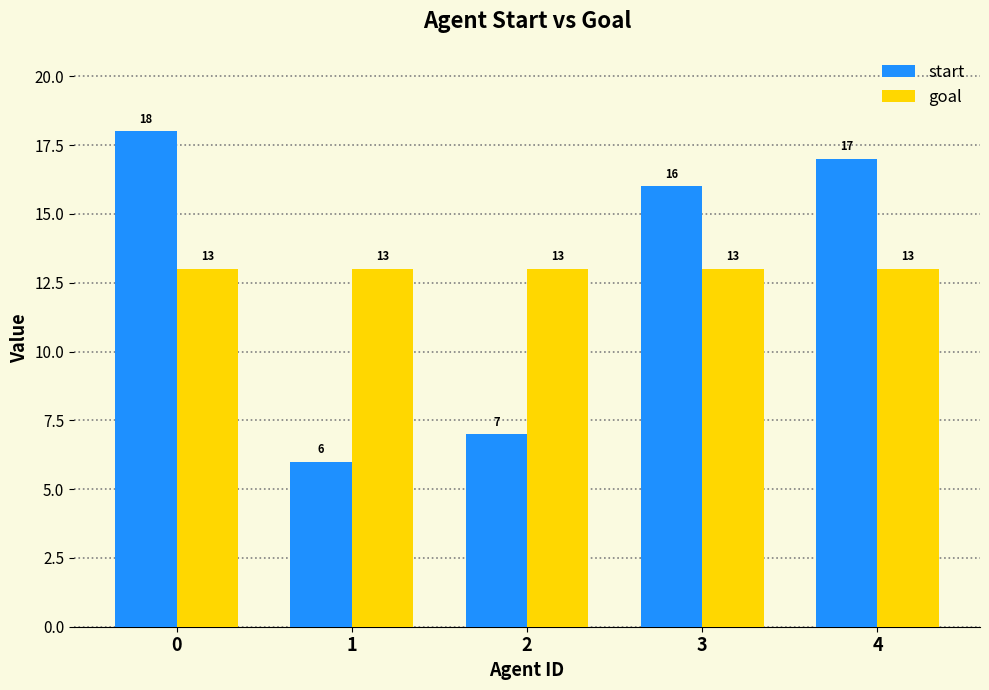

At how many categories does at least one series exceed 12?

5